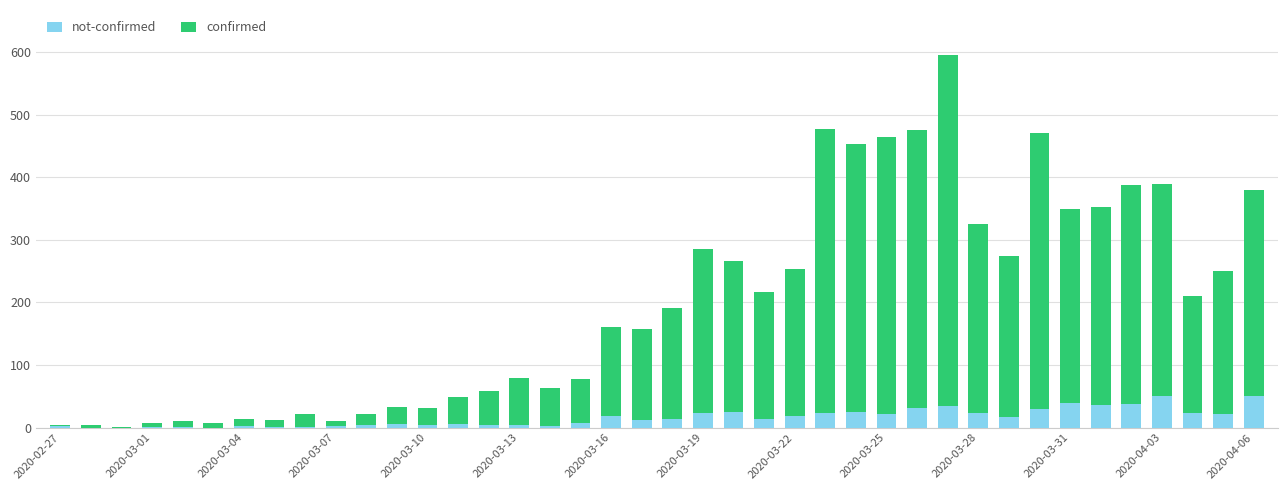

Are the bars horizontal?

No